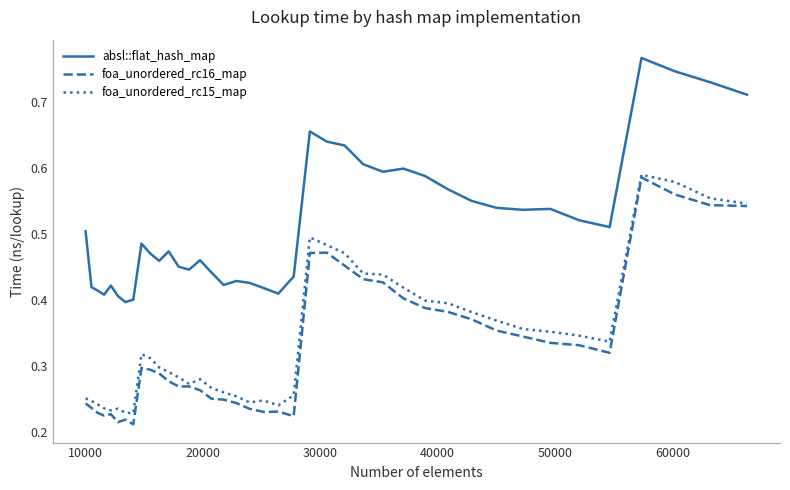

True or false: absl::flat_hash_map and foa_unordered_rc15_map intersect in this chart.

False